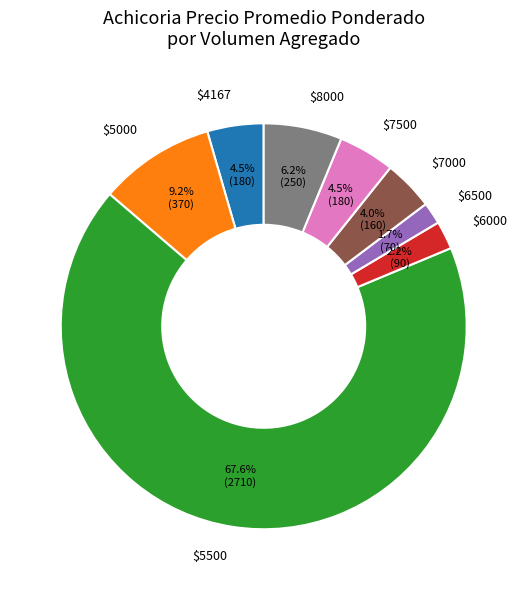

Is $5500 the majority of the pie?

Yes